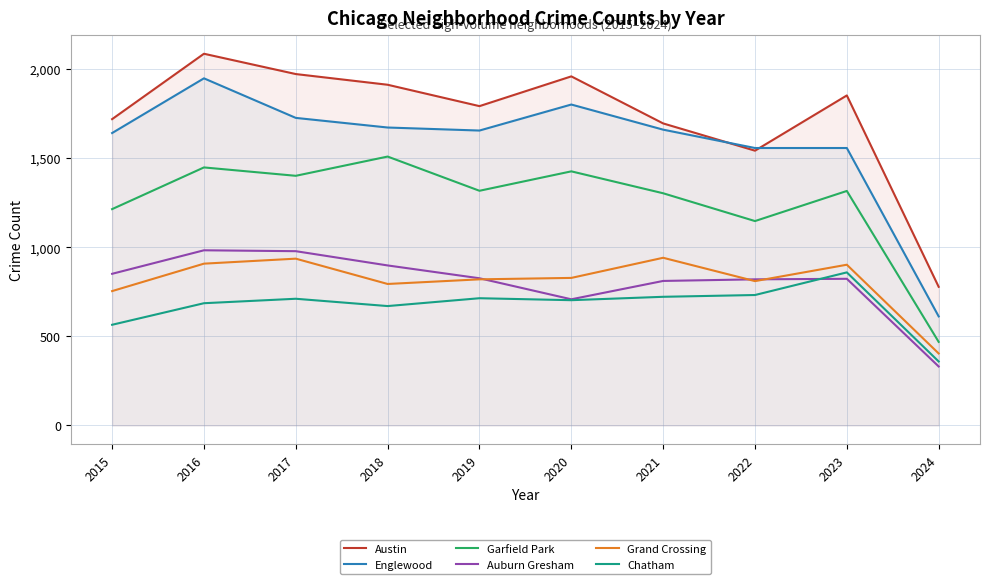

At which label is Austin closest to 1432?

2022